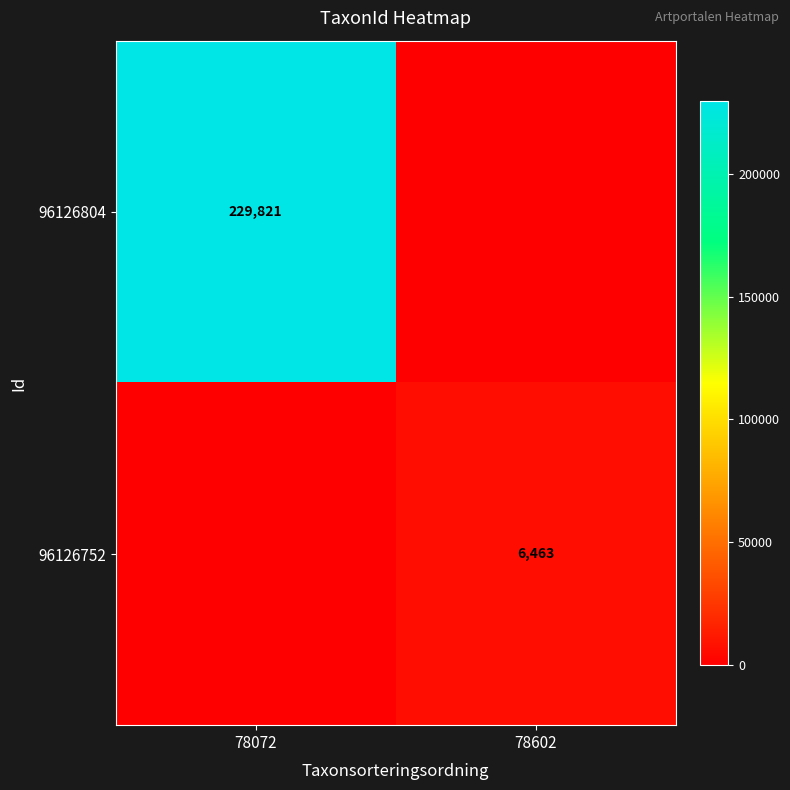

Is it true that 96126752 equals 2487 at 78602?

False